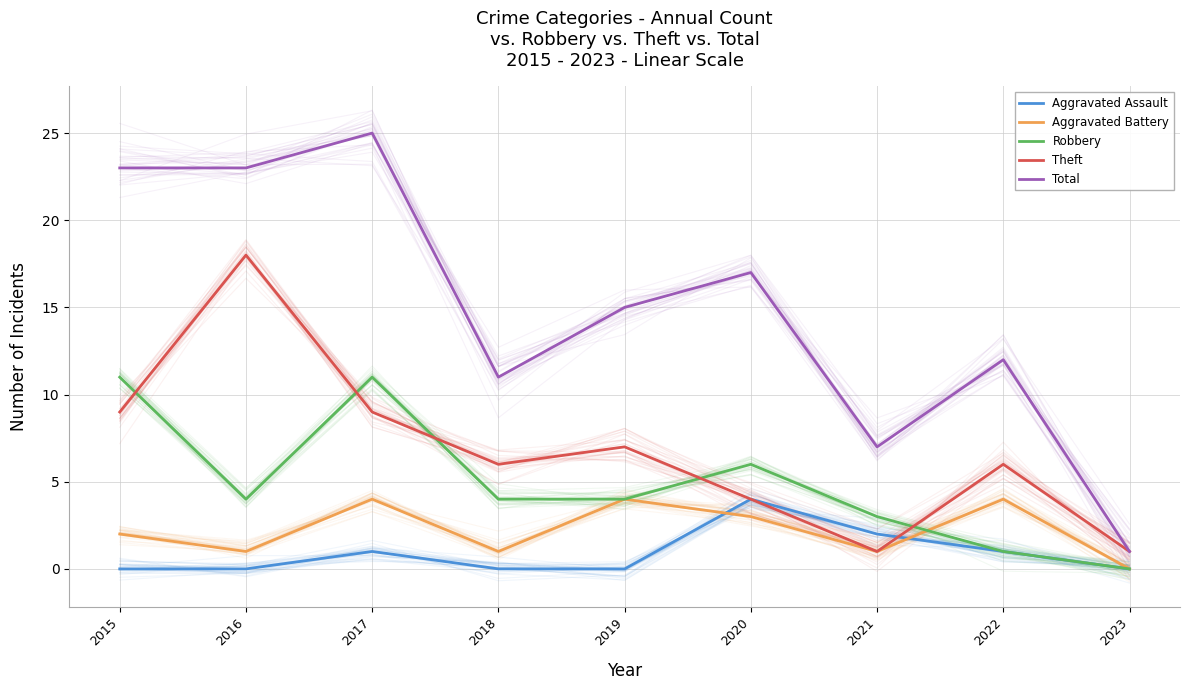

What is the spread (max minus min) of values at 2022?

11